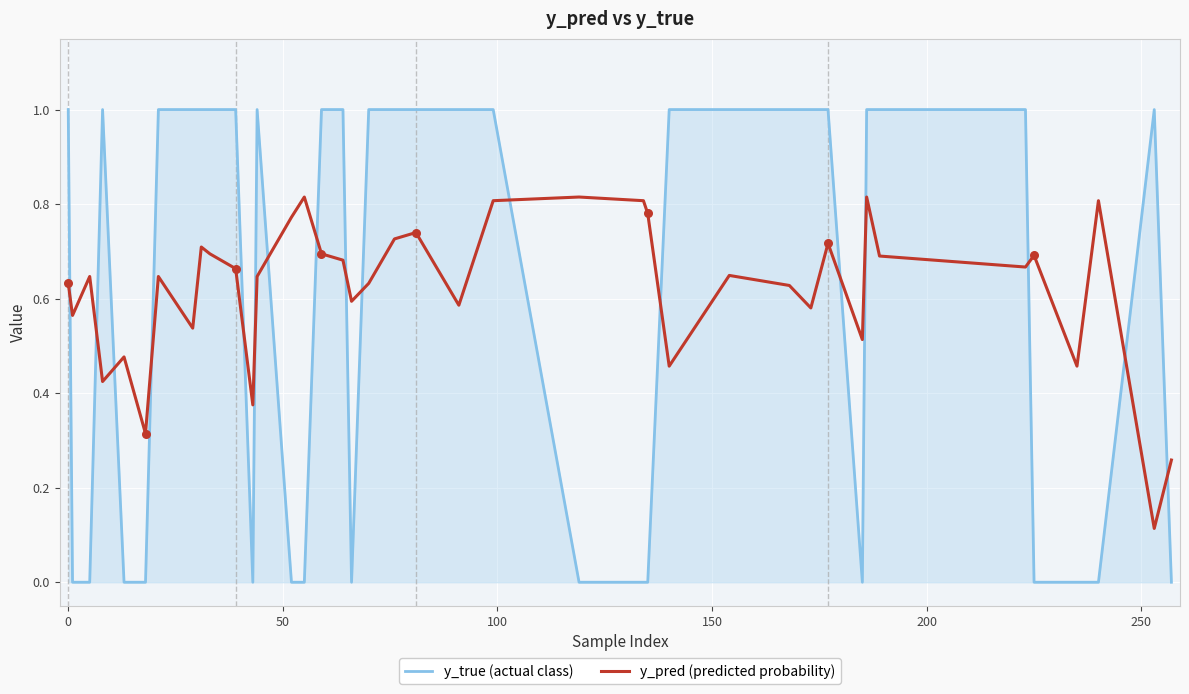

Which series has the largest total across all categories?

y_pred (predicted probability)